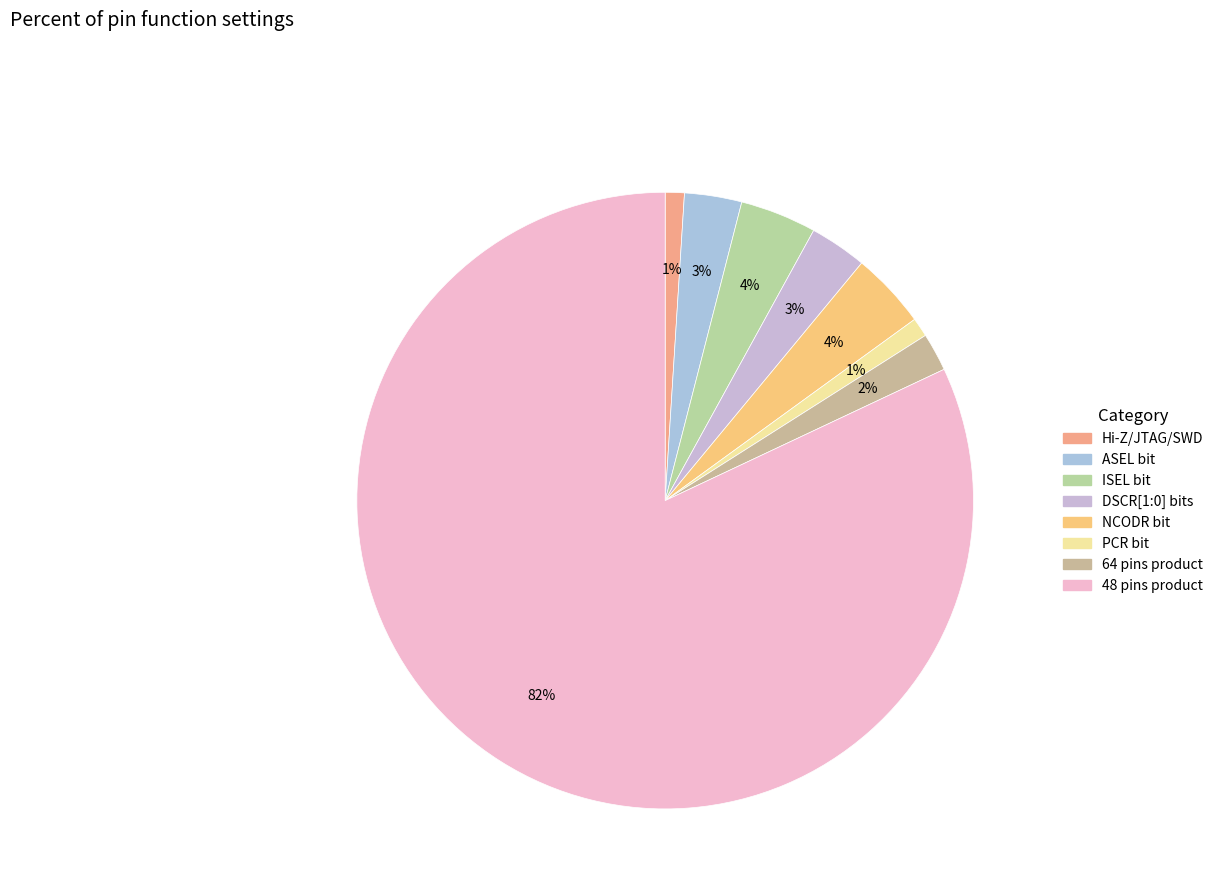

To the nearest percent, what percentage of the pie is PCR bit?

1%